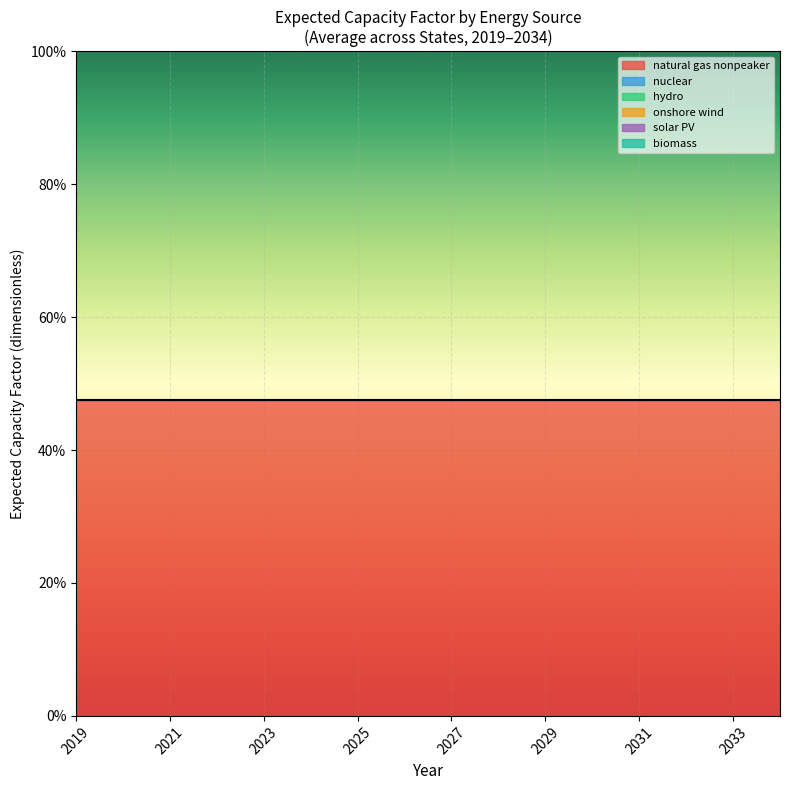

True or false: nuclear has a value of 0.0 at 2019.

True